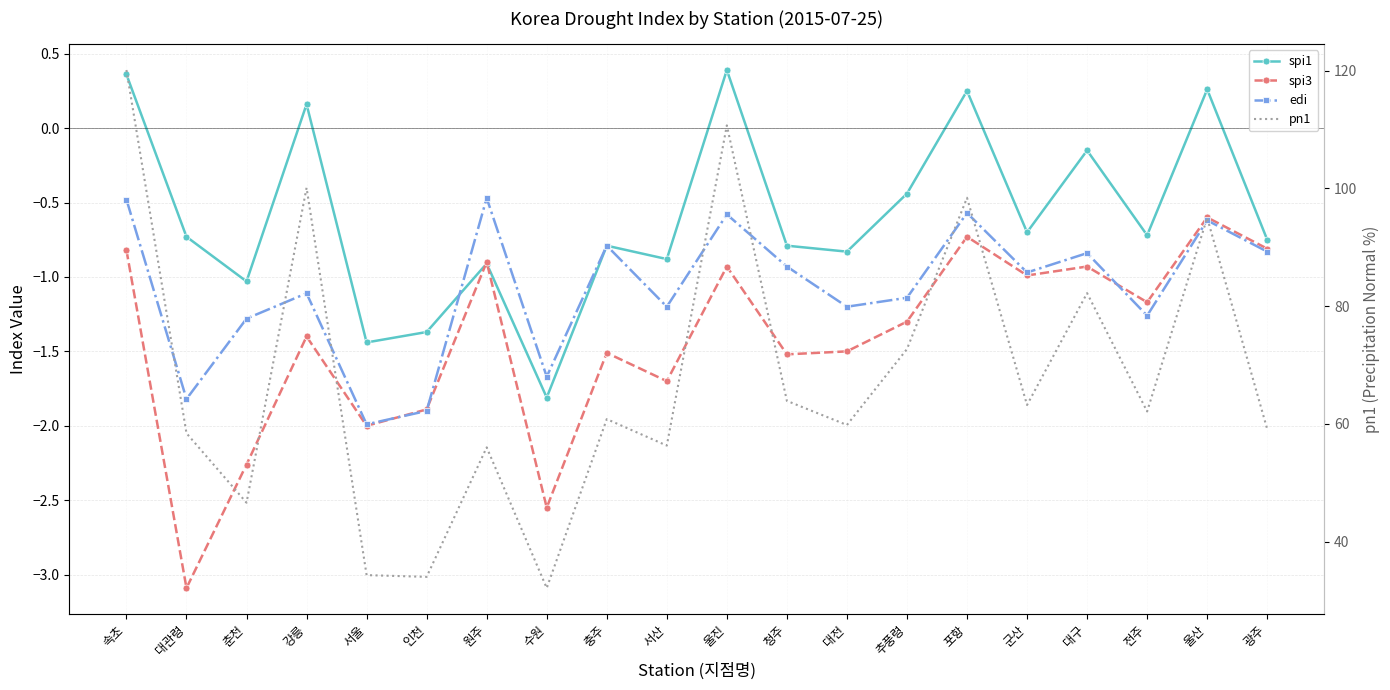

What is the minimum value for spi1?

-1.8